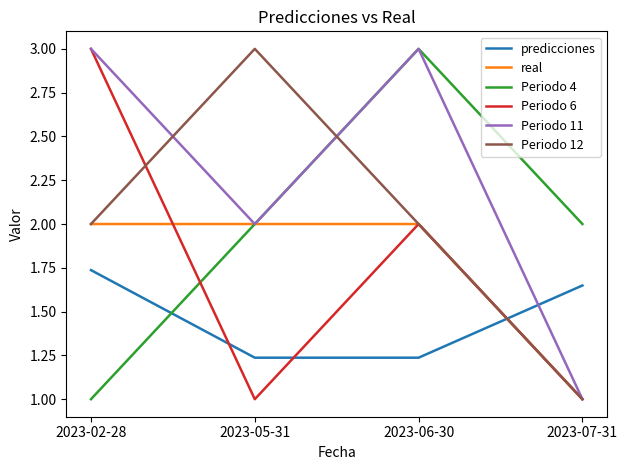

What is the spread (max minus min) of values at 2023-05-31?

2.0